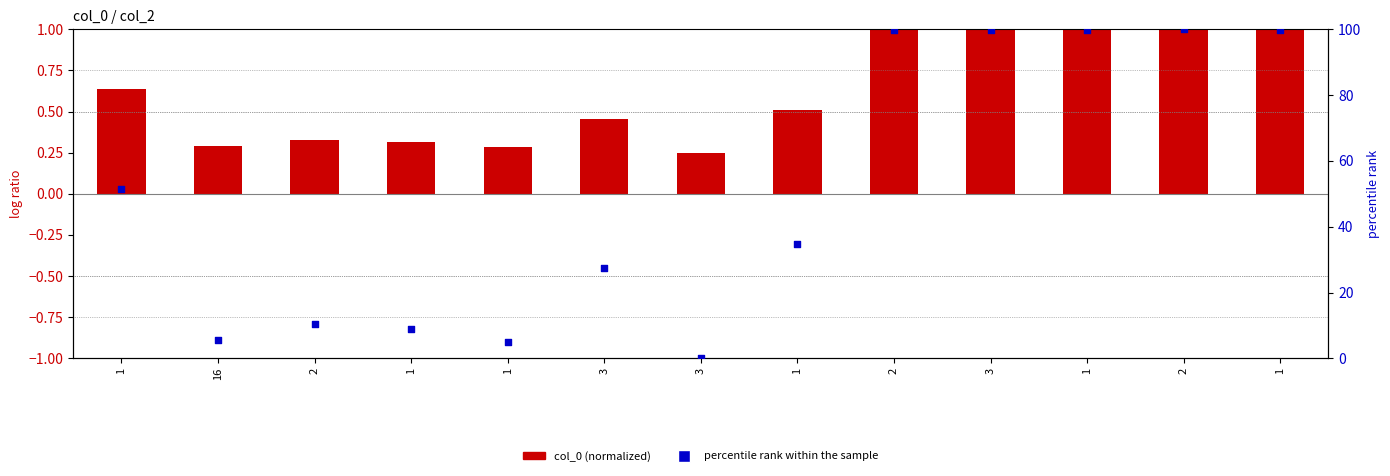

At how many categories does at least one series exceed 85?

5